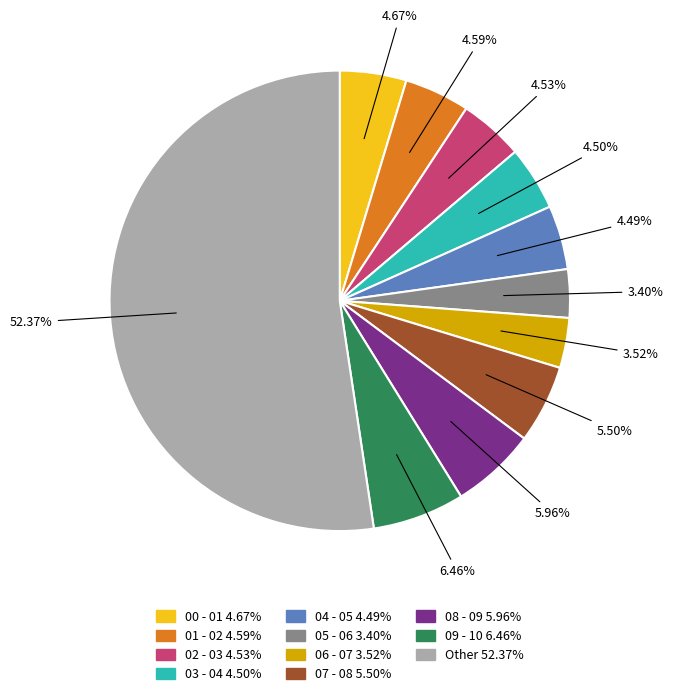

What percentage is the 00 - 01 slice, to the nearest percent?

5%